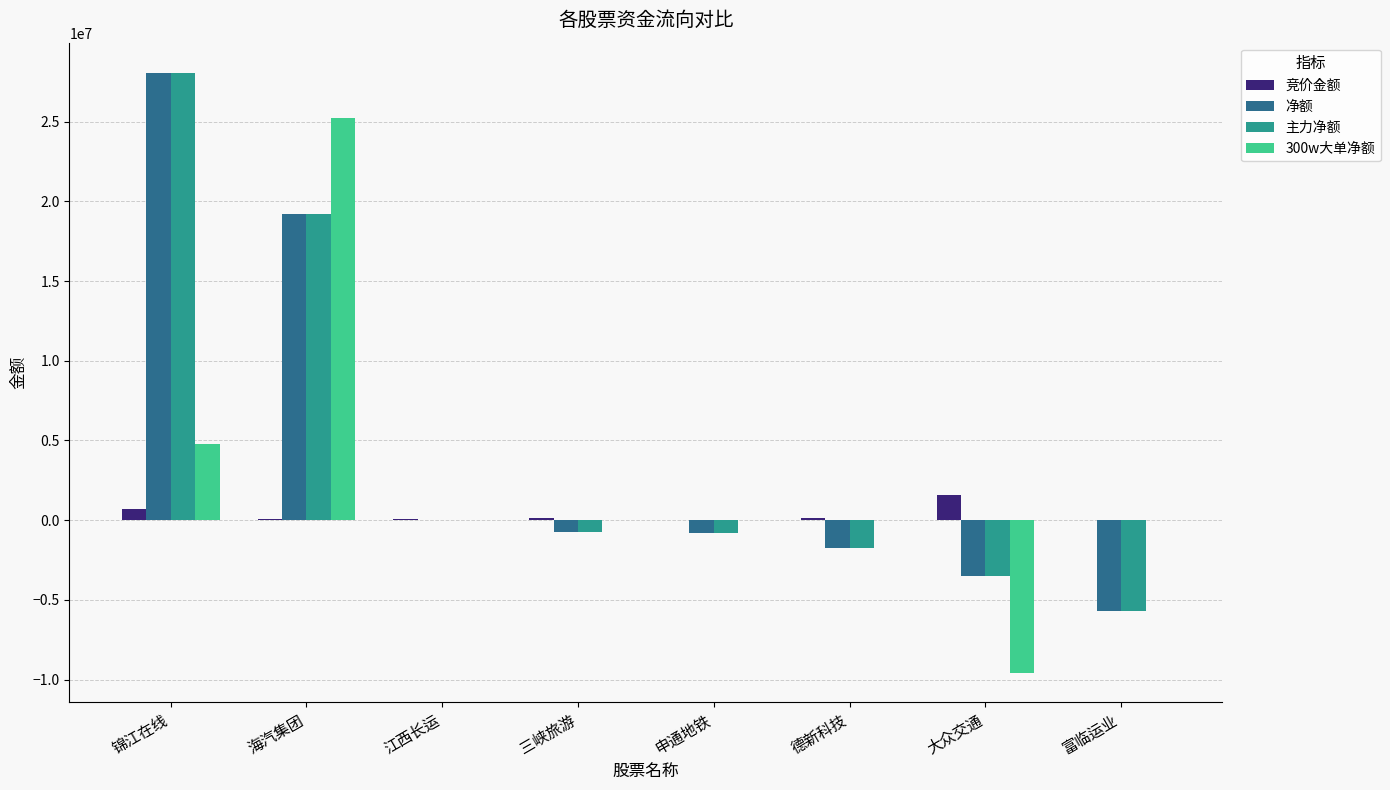

At which label is 净额 closest to 11190865?

海汽集团